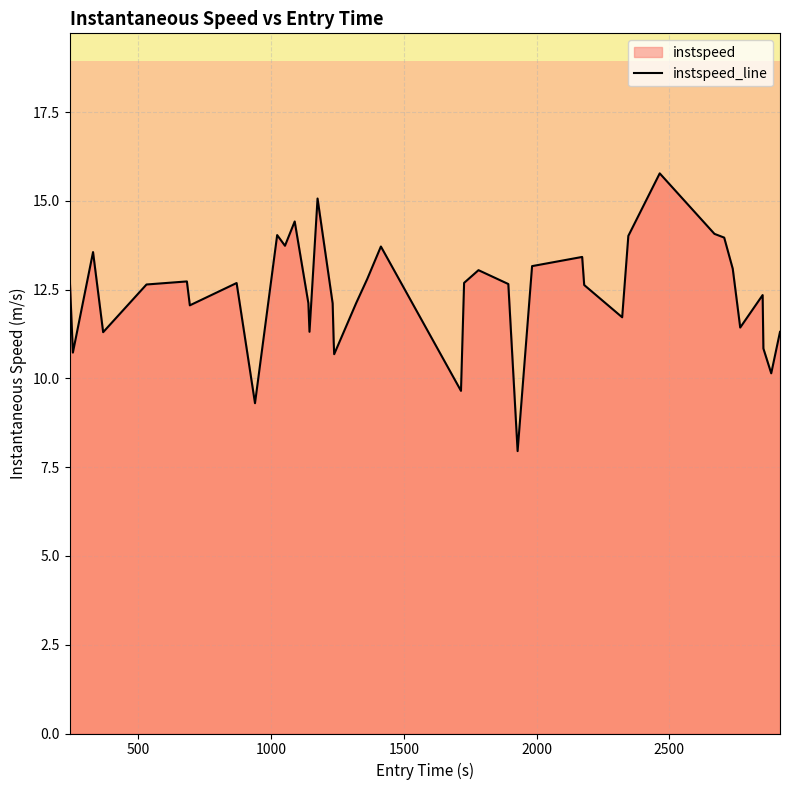

What is the maximum value shown in the chart?

15.8